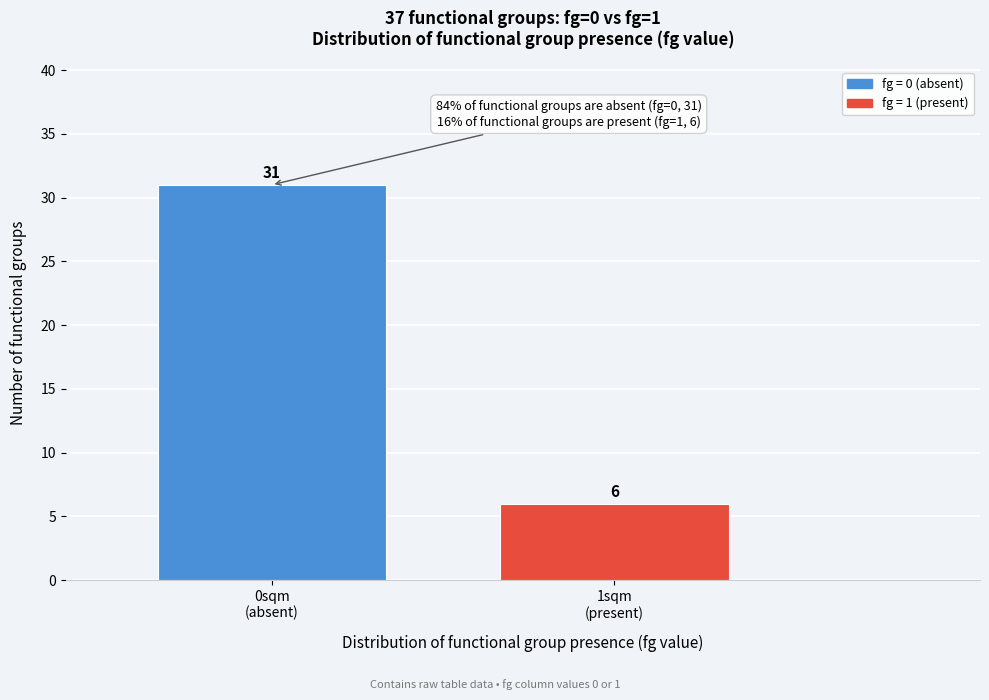

Reading left to right, what are all the values shown in this chart?

31	6